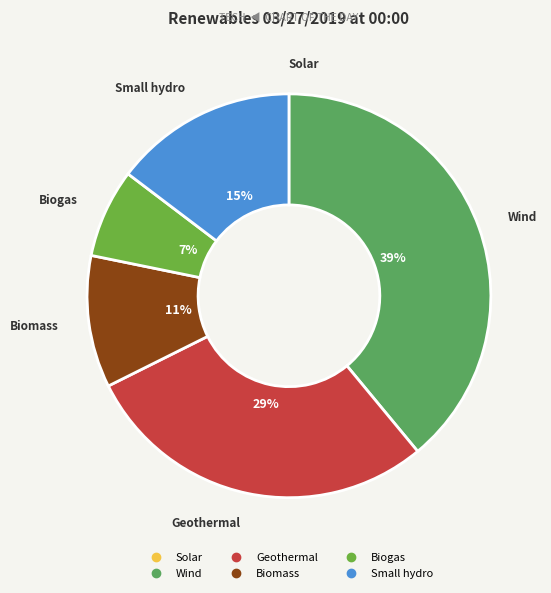

Which category has the biggest portion of the pie?

Wind